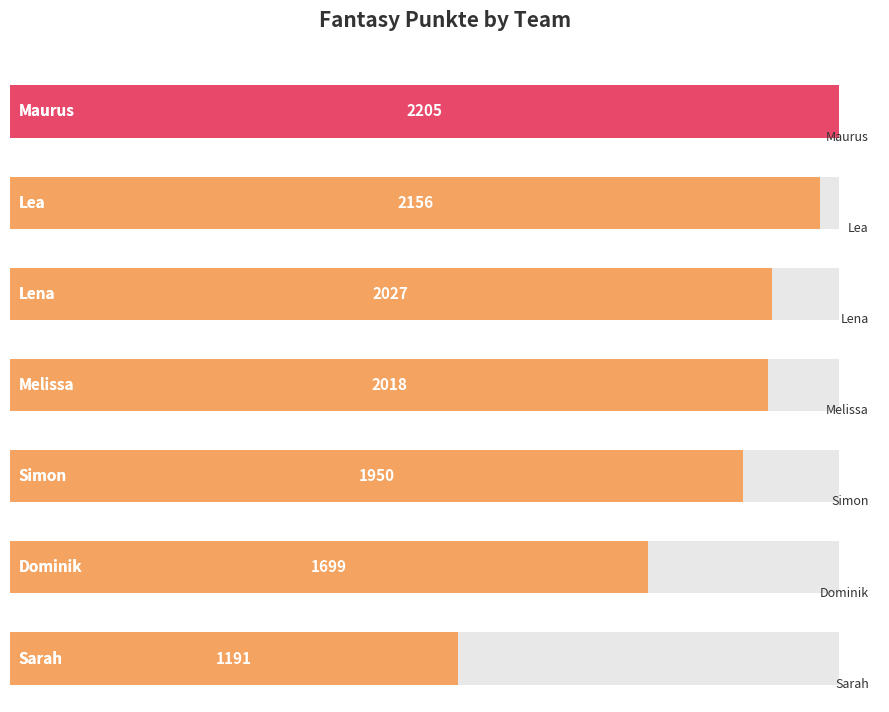

What is the label of the 3rd bar from the left?

Lena